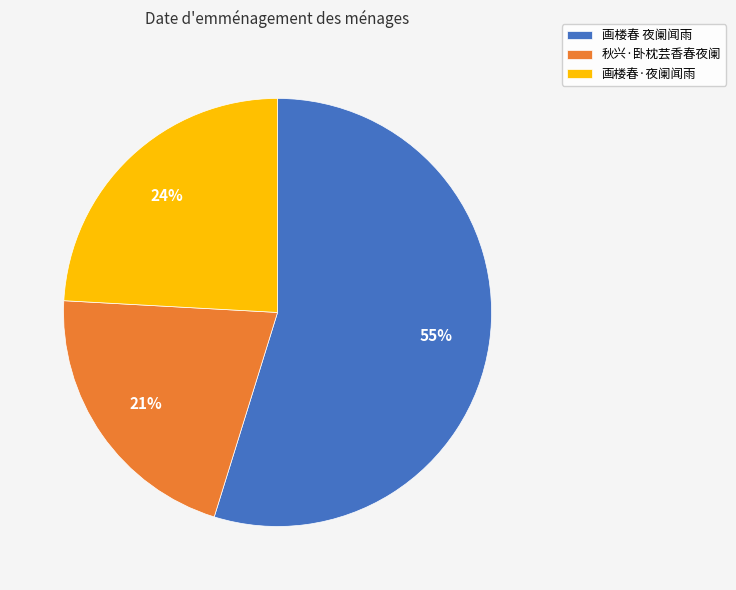

Is it true that 画楼春·夜阑闻雨 is 37% of the pie?

False